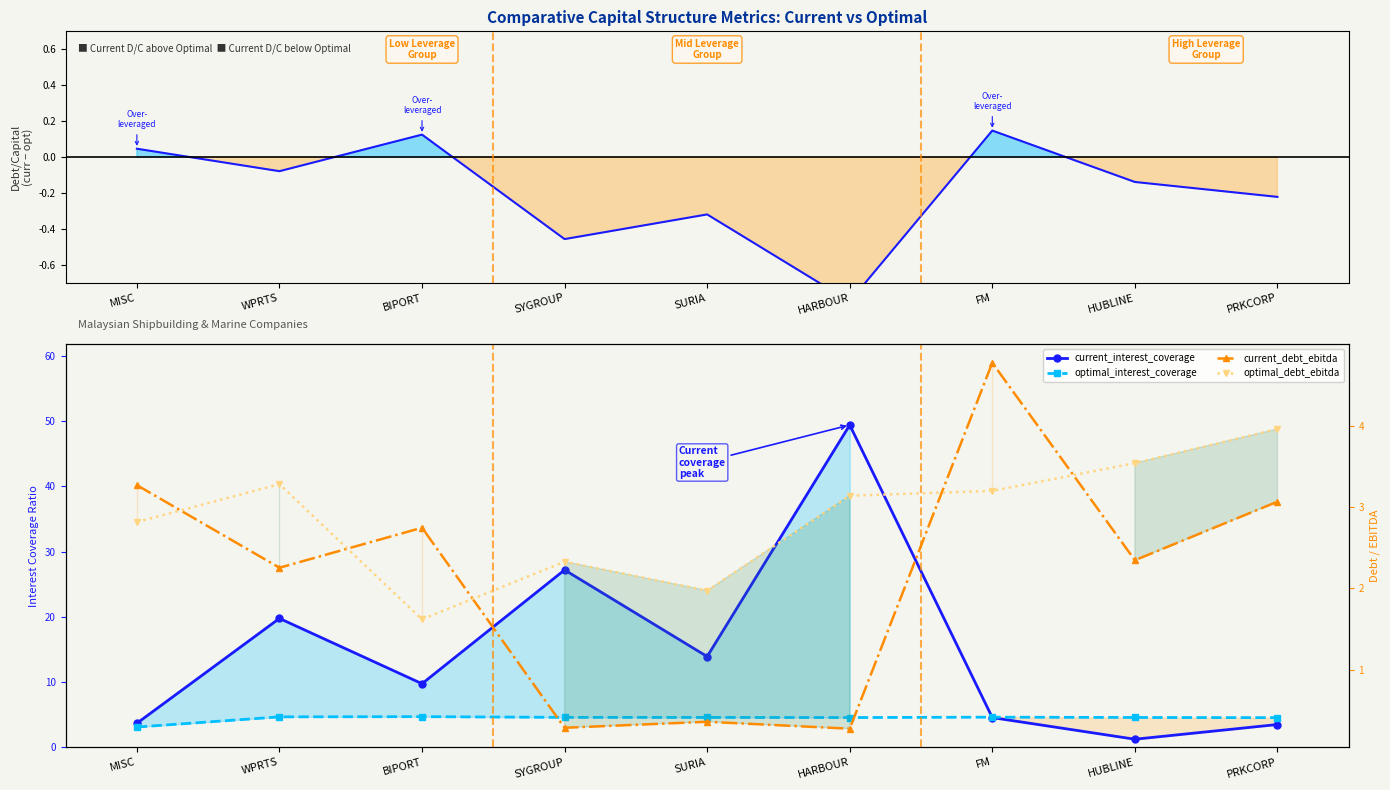

True or false: current_interest_coverage has more than 0 interior local peaks.

True